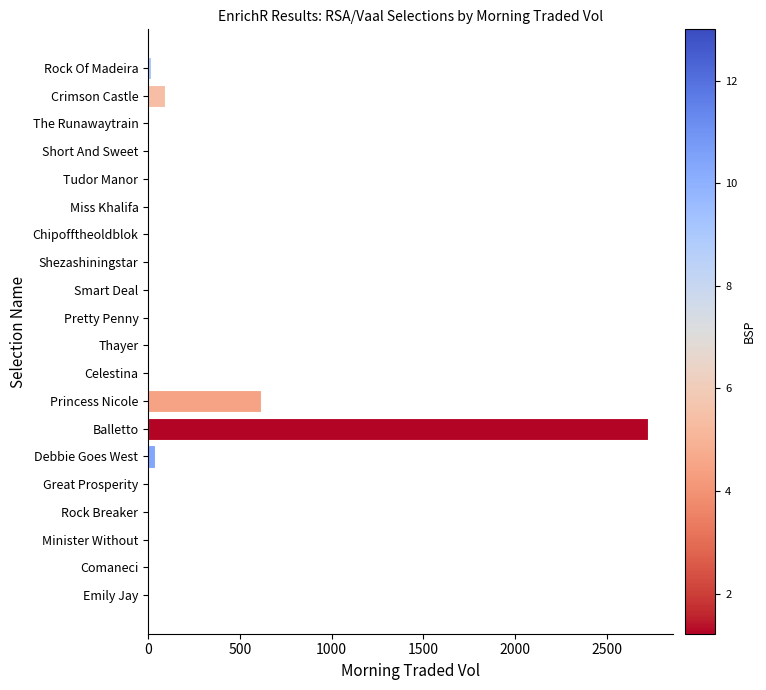

Where is the data nearest to the value 1360?

Princess Nicole